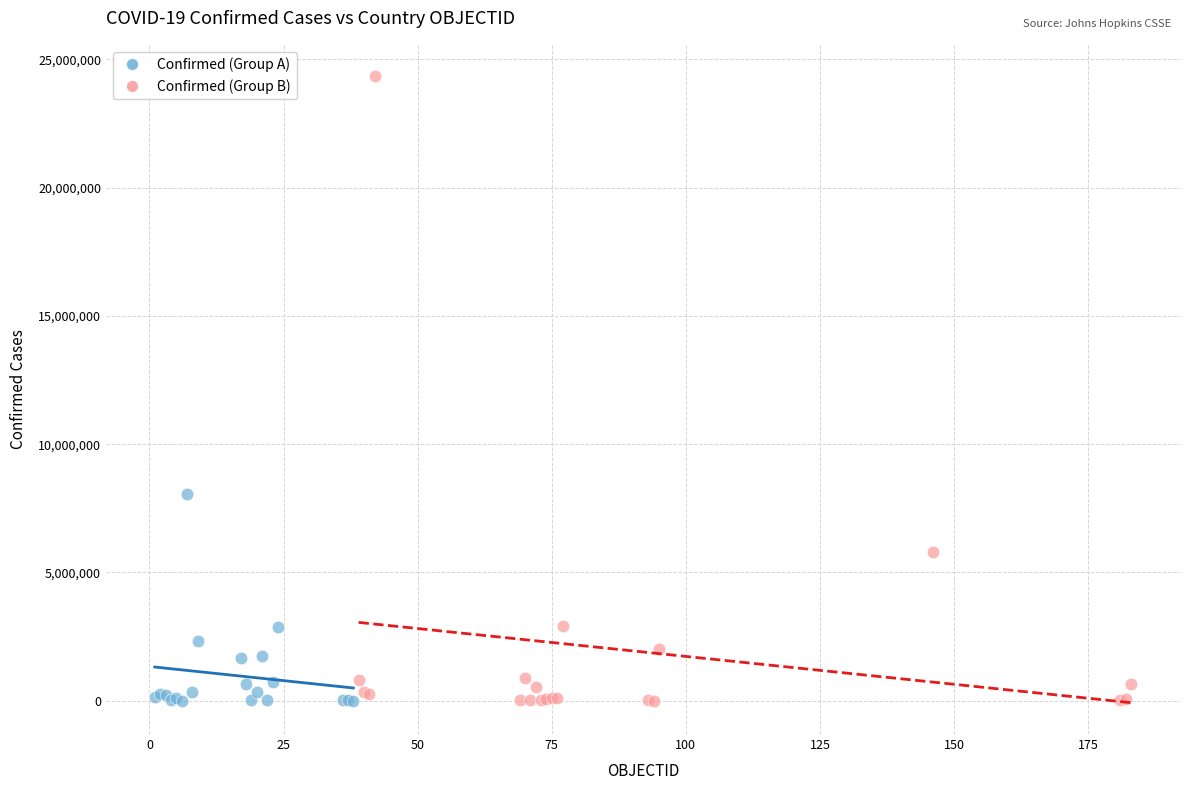

Which series has the largest Y range (max minus min)?

Confirmed (Group B)